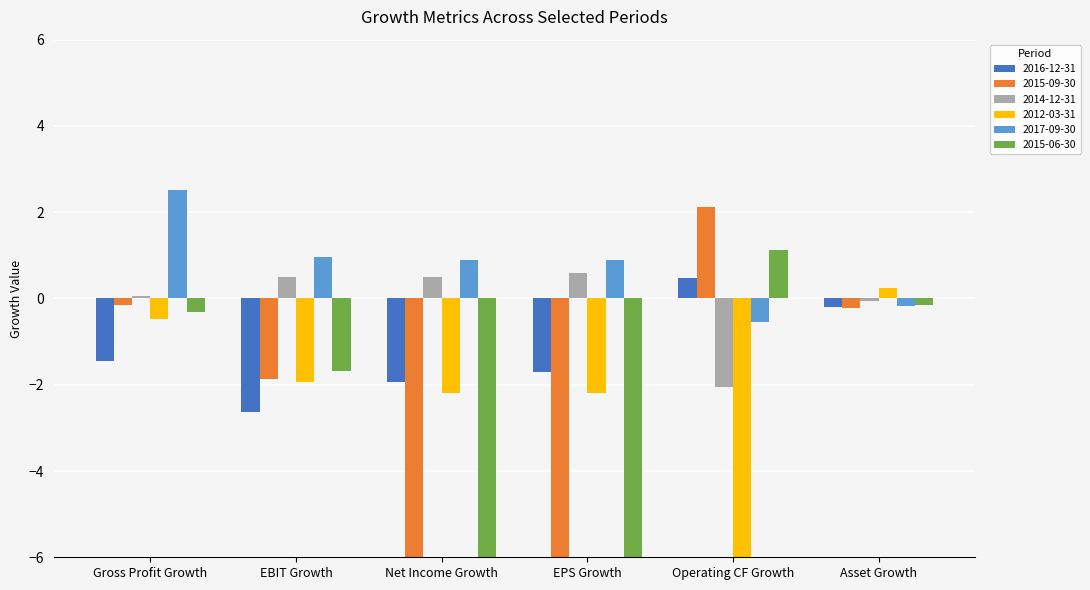

What is the total value across all series at EPS Growth?

-14.4